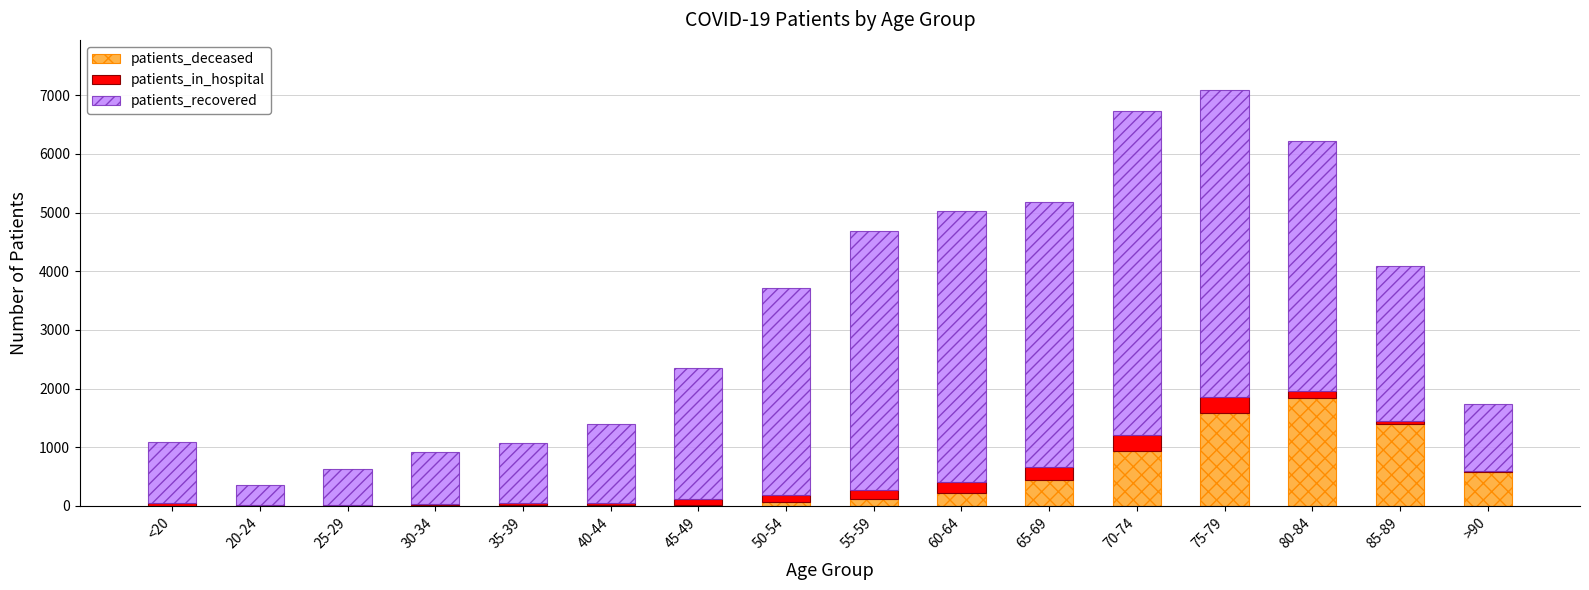

At which label does patients_deceased reach its peak?

80-84